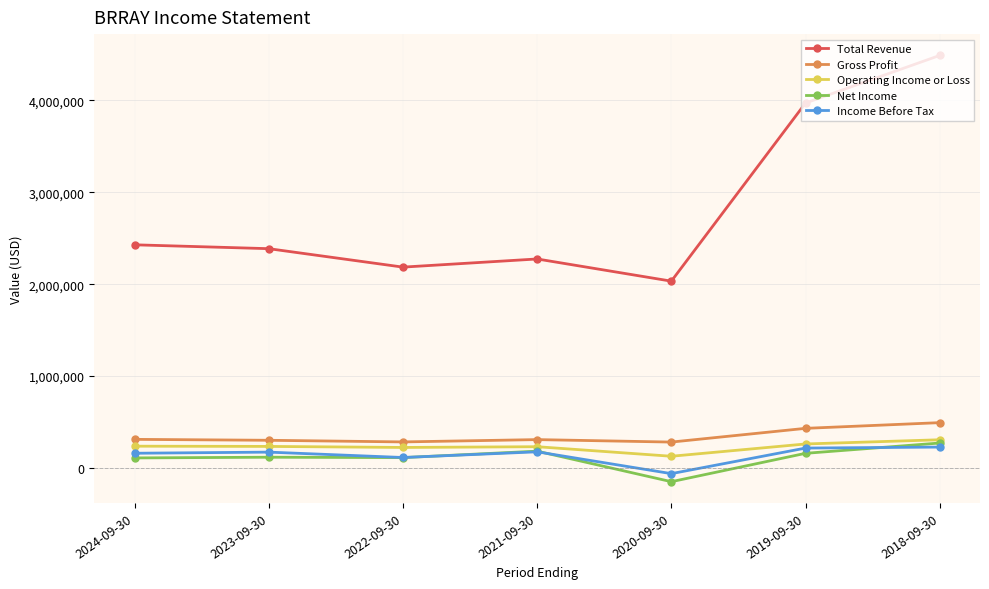

At how many categories does at least one series exceed 975341?

7